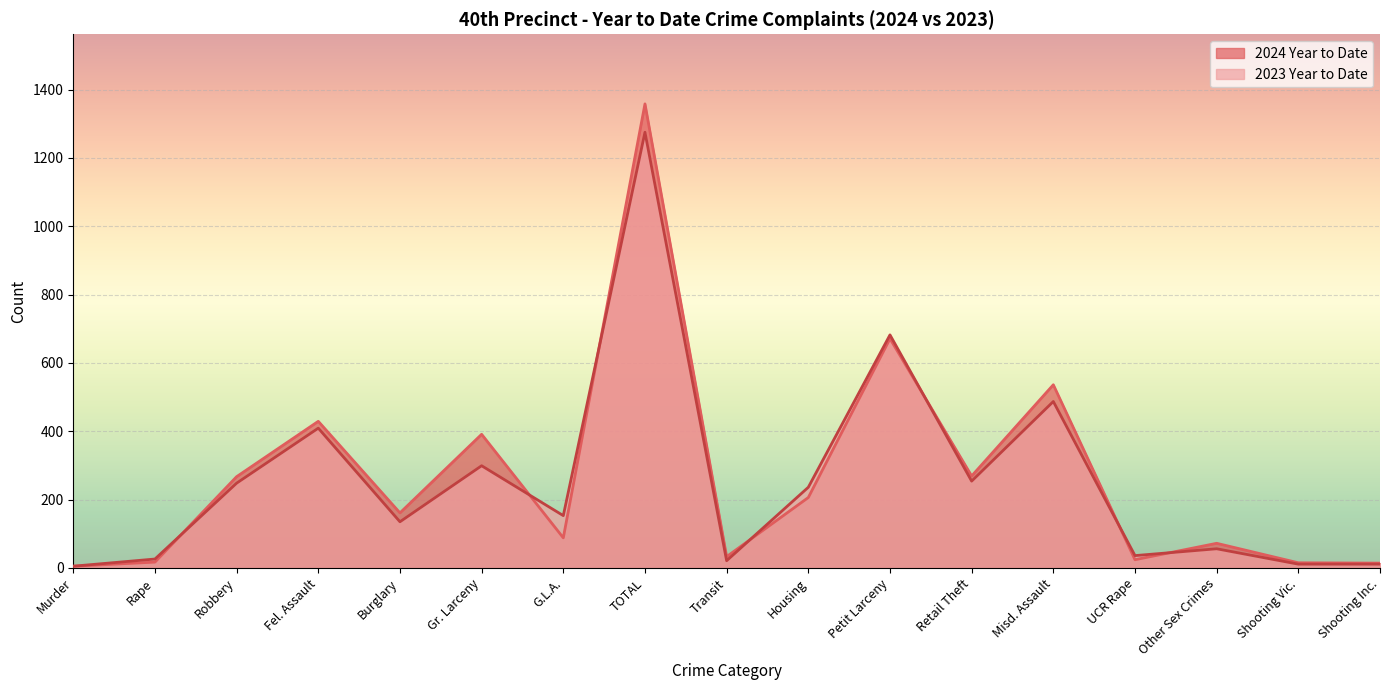

What position from the right is Gr. Larceny?

12